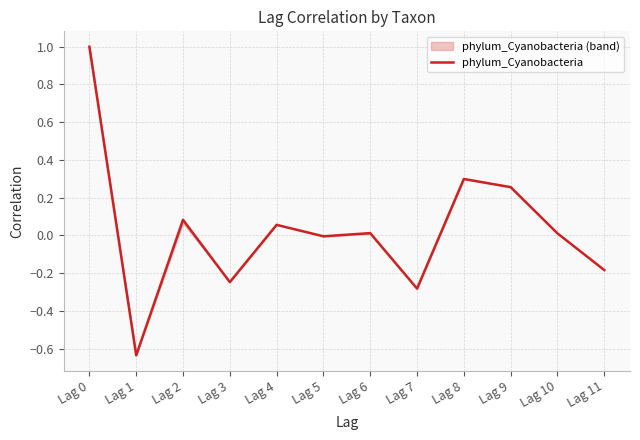

True or false: the data shows 0.0 at Lag 6.

True